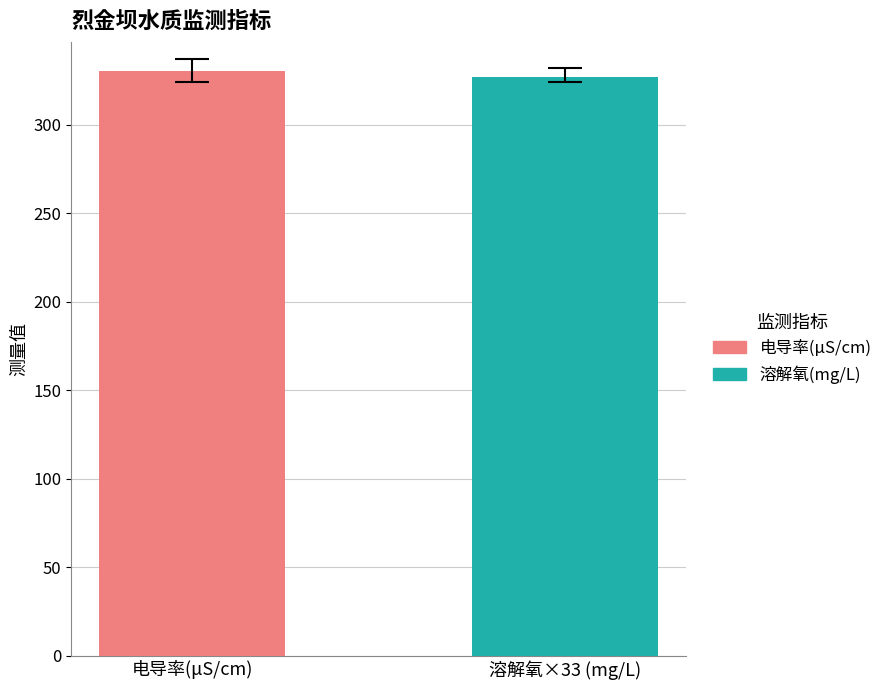

What is the greatest value displayed?

330.6